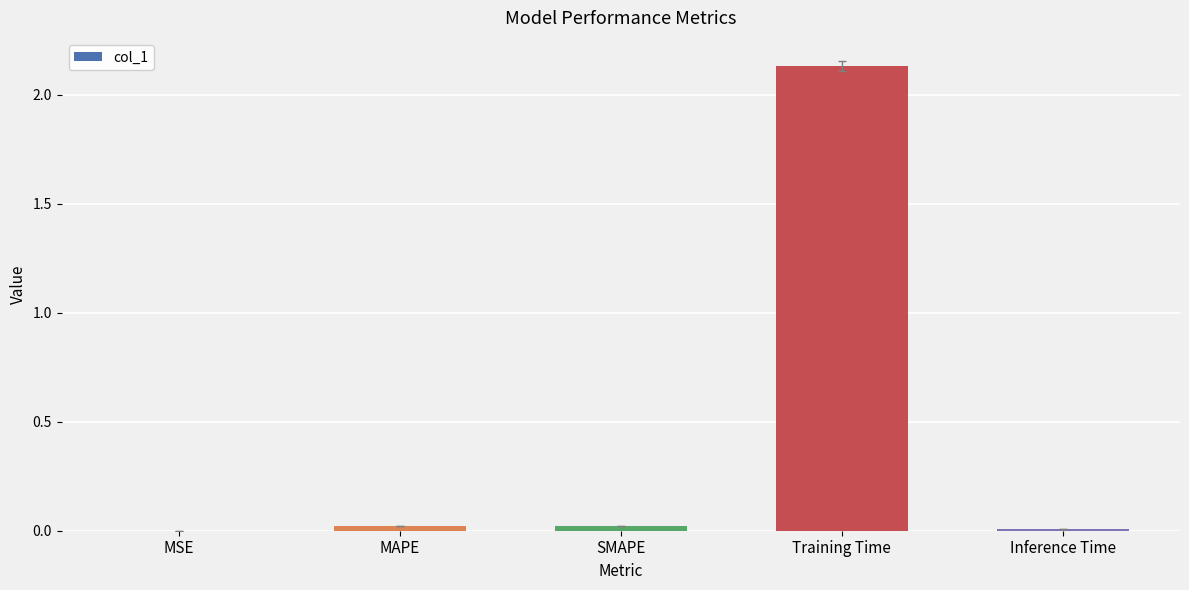

What is the sum of all values?

2.2